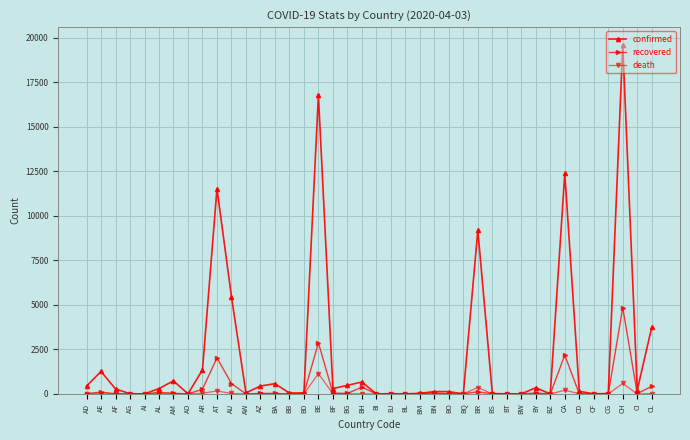

At which category is the sum across all series the highest?

CH